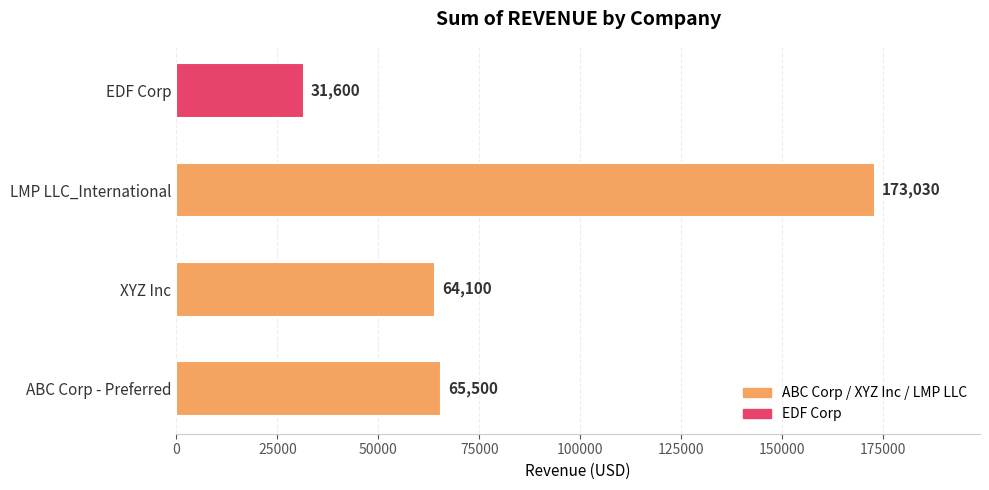

The chart shows a value of 91626 at XYZ Inc. True or false?

False